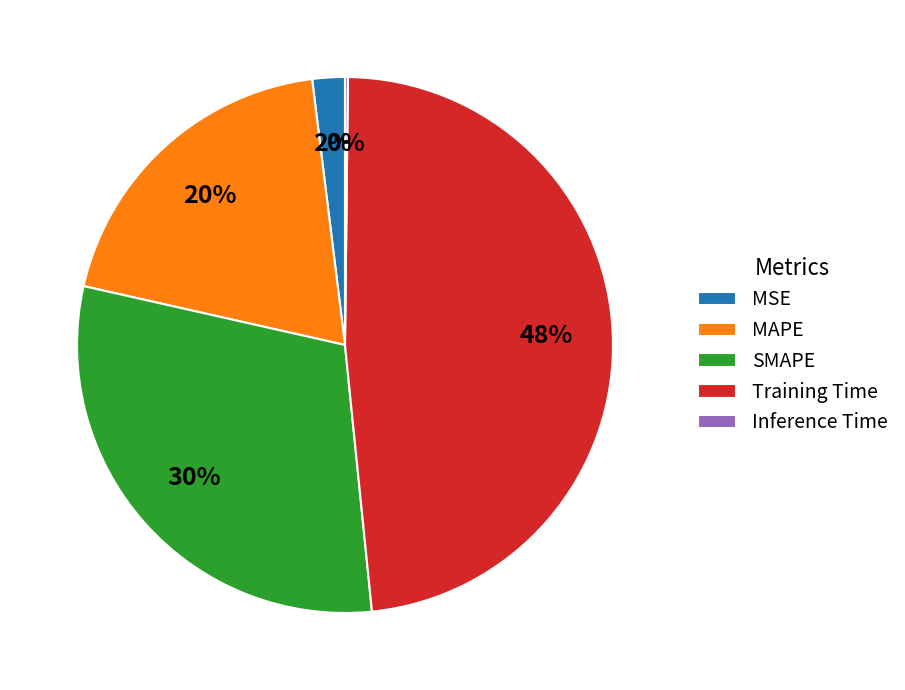

The SMAPE slice represents 39% of the pie. True or false?

False